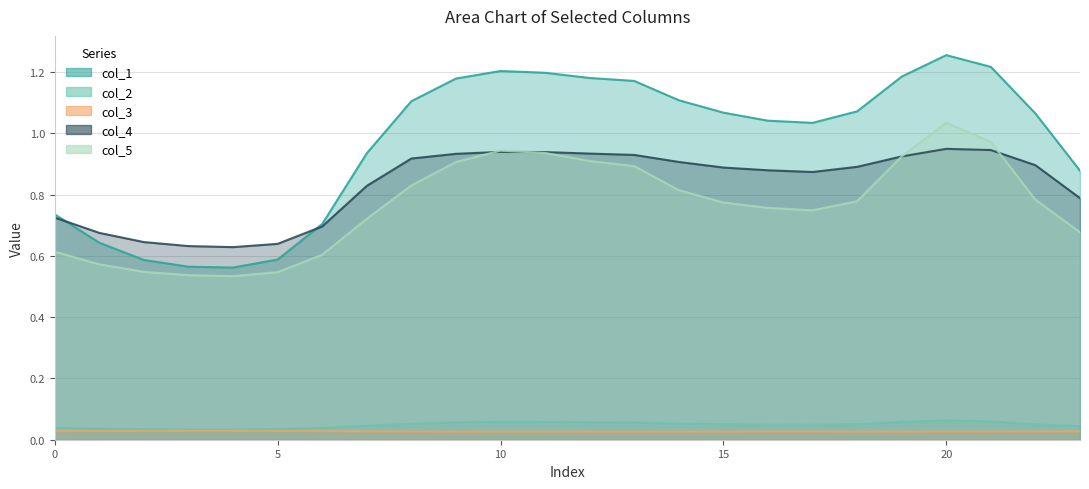

True or false: col_5 and col_1 intersect in this chart.

False